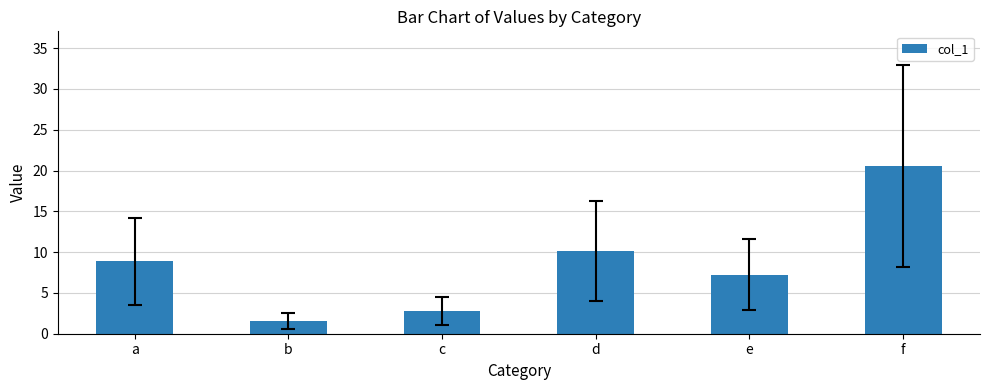

What is the difference between the values at f and a?

11.7